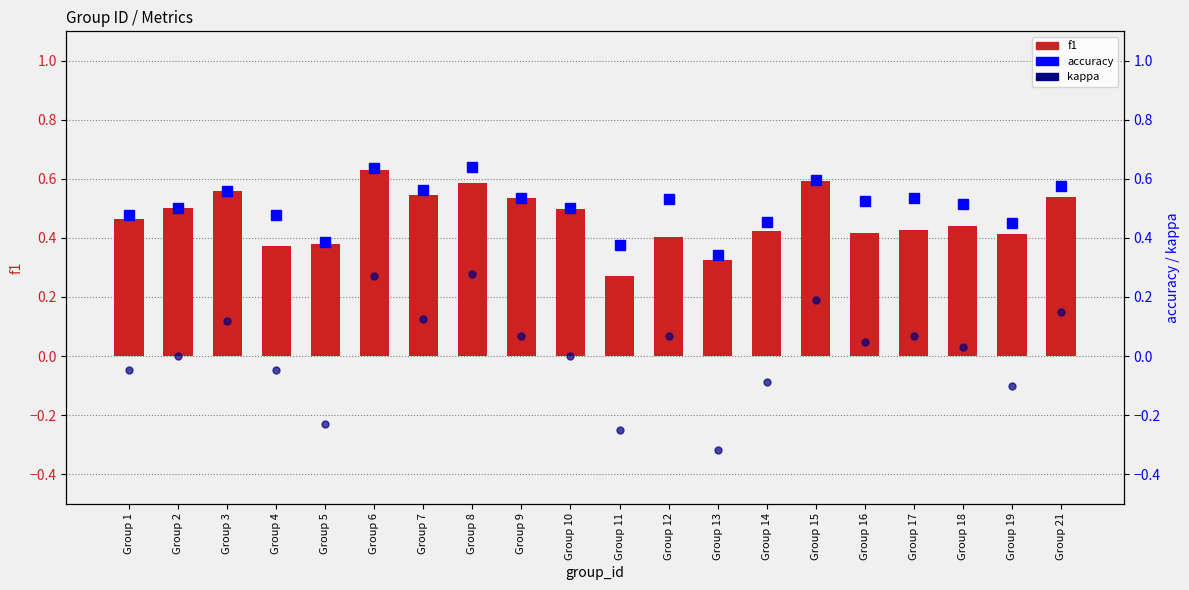

What is the difference between the kappa values at Group 2 and Group 12?

0.1